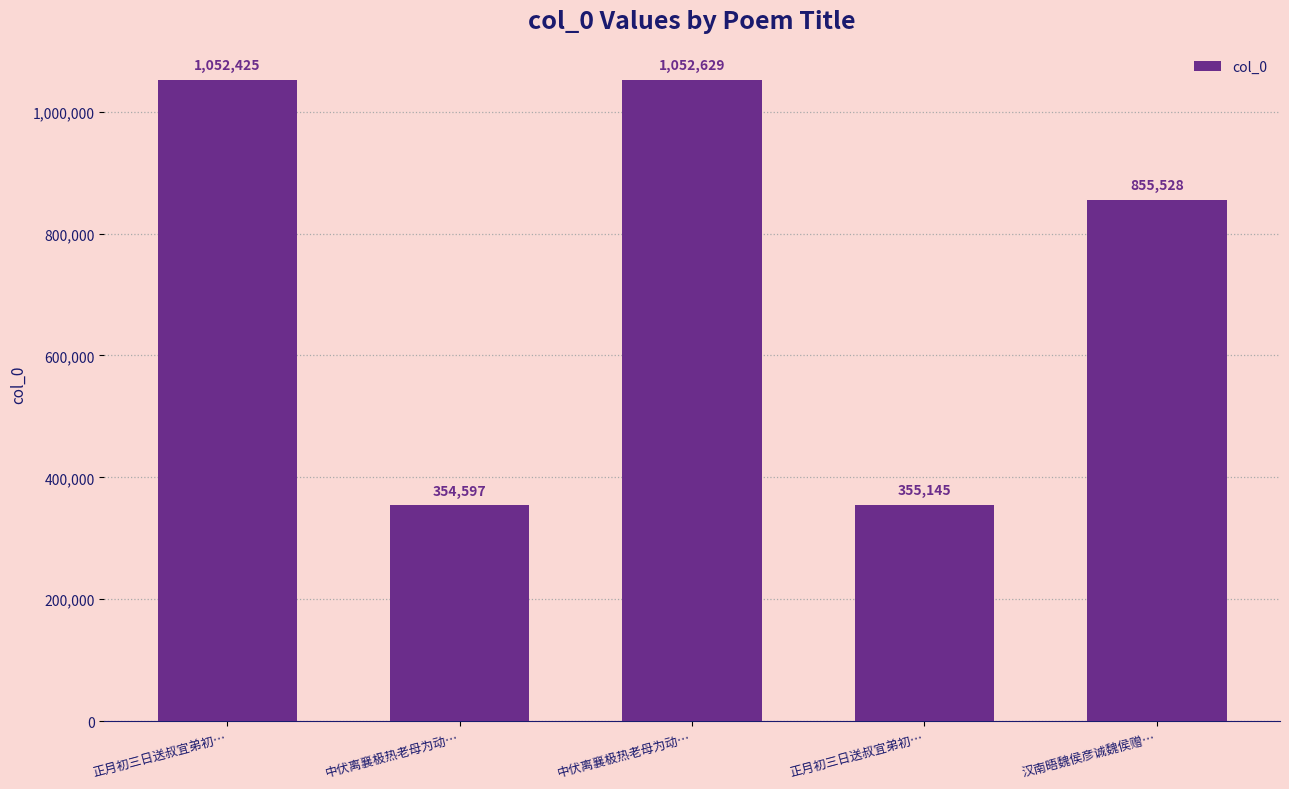

What is the sum of the values at 正月初三日送叔宜弟初… and 中伏离襄极热老母为动…?

709742